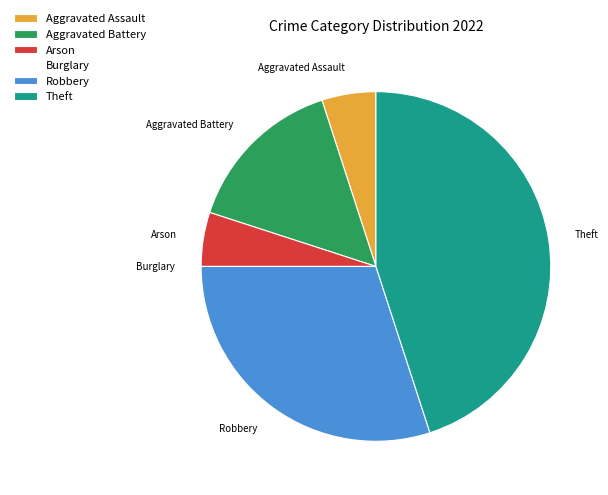

What is the ratio of the value at Robbery to the value at Aggravated Assault?

6.0